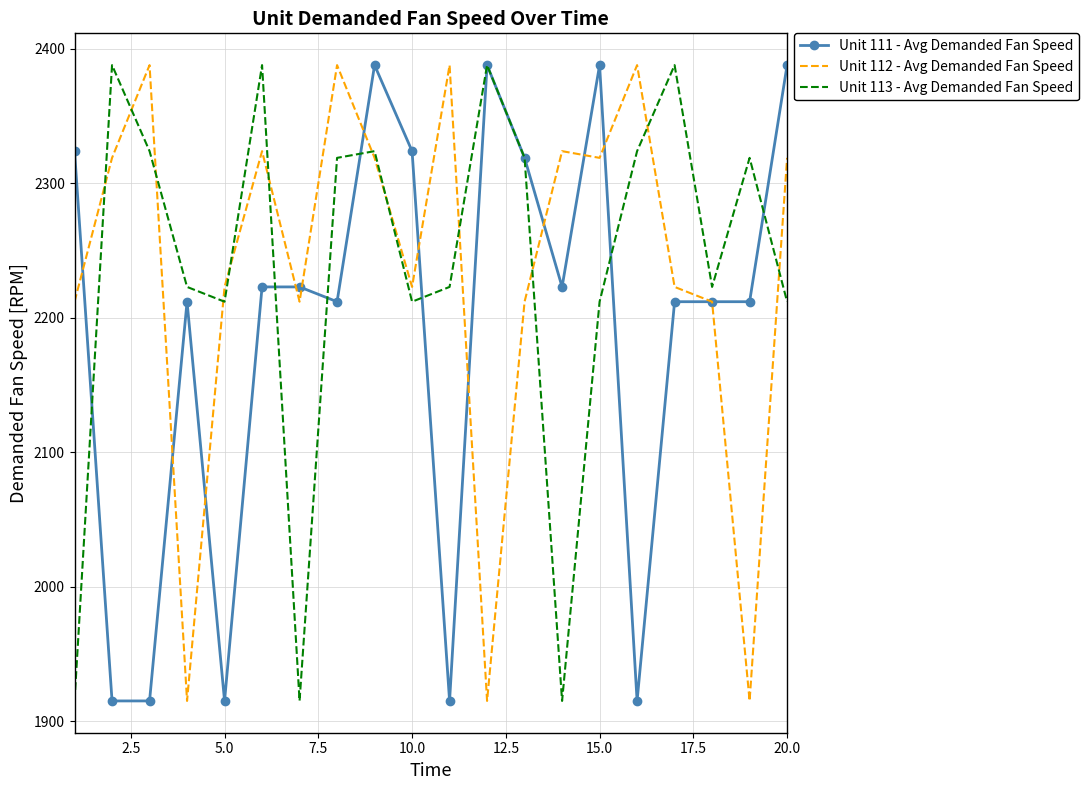

In Unit 112 - Avg Demanded Fan Speed, how many points are higher than both neighbors (excluding endpoints)?

6